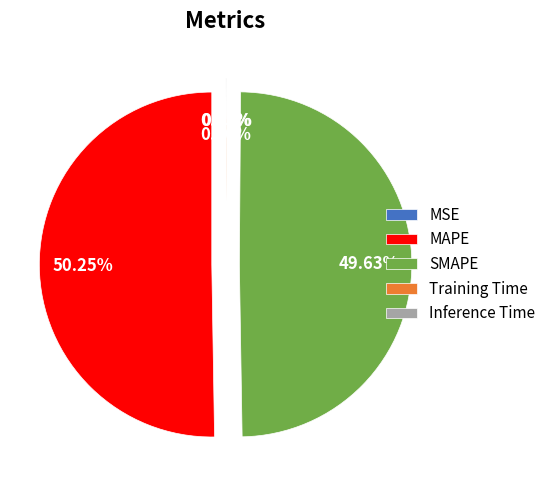

Which has a higher value, SMAPE or MAPE?

MAPE